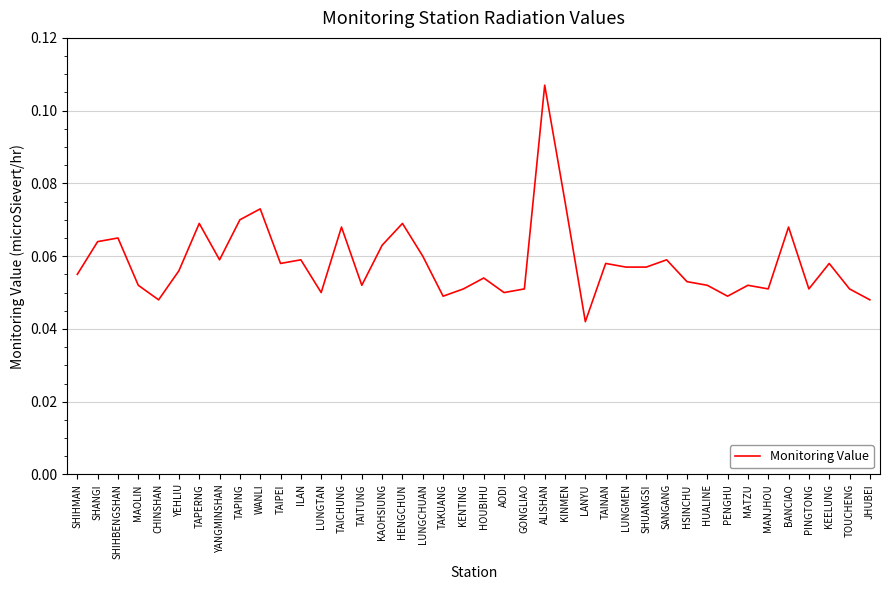

The chart shows a value of 0.0 at KAOHSIUNG. True or false?

False